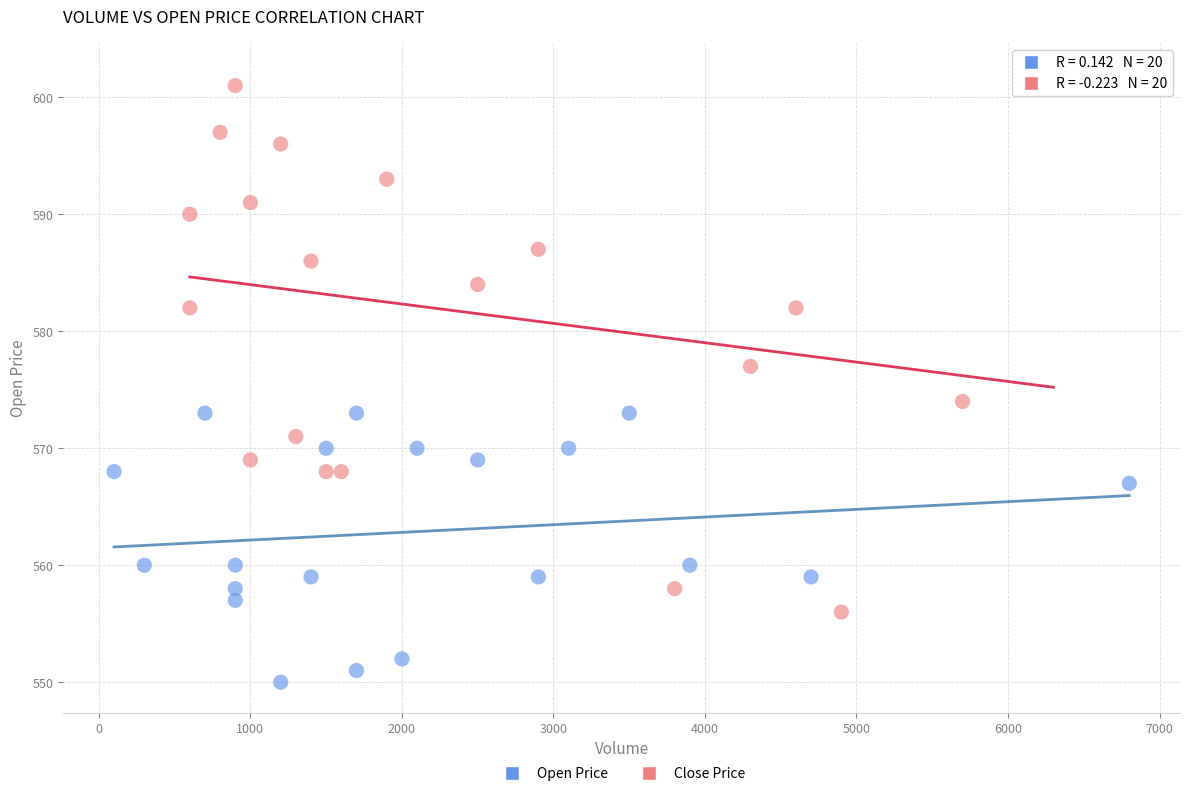

Which series has the largest Y range (max minus min)?

Close Price